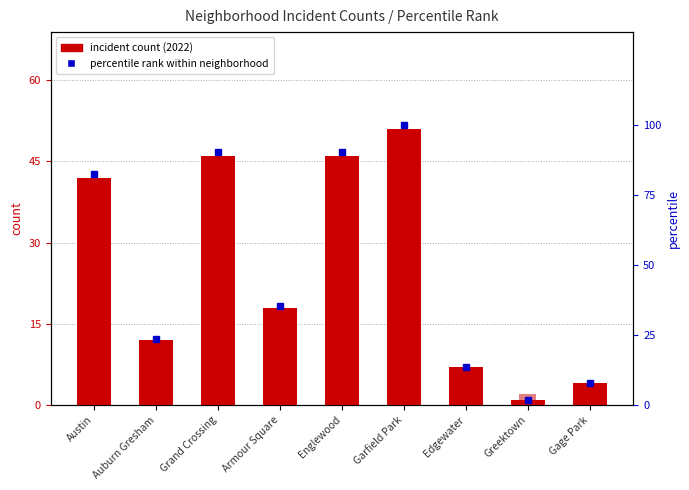

Which series changed the most between Englewood and Greektown?

percentile rank within neighborhood